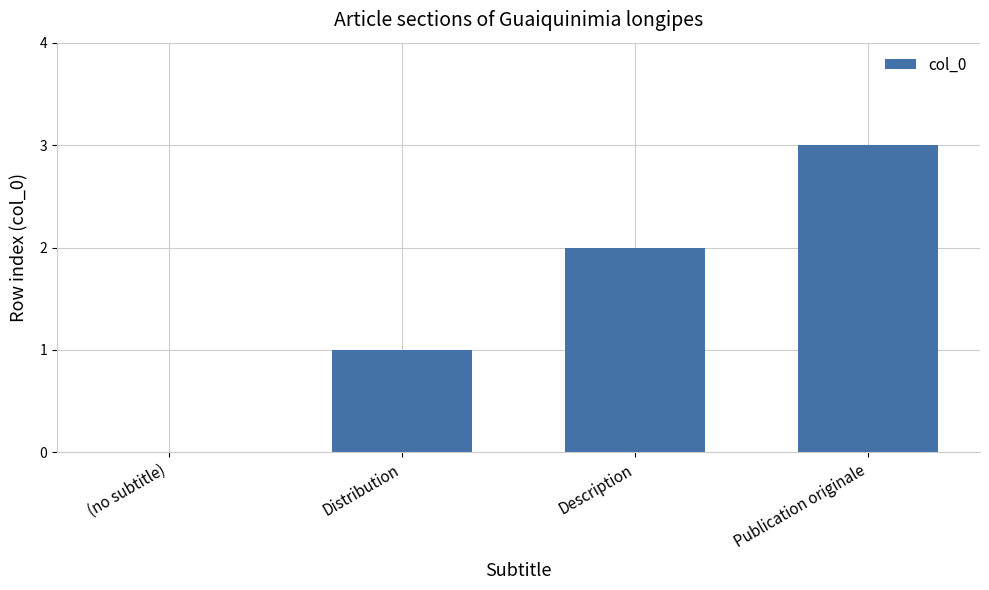

Where is the data nearest to the value 1?

Distribution